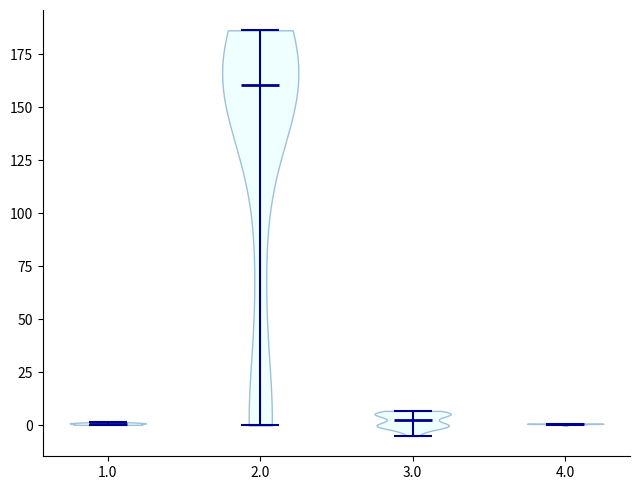

Reading left to right, read every violin against the y-axis: where its median line is, and the lowest and highest points it reaches. The values are not printed on the chart, so give them approximately, as read against the axis.

1.0: median line 0, lowest point 0, highest point 0
2.0: median line 160, lowest point 0, highest point 185
3.0: median line 0, lowest point -5, highest point 5
4.0: median line 0, lowest point 0, highest point 0